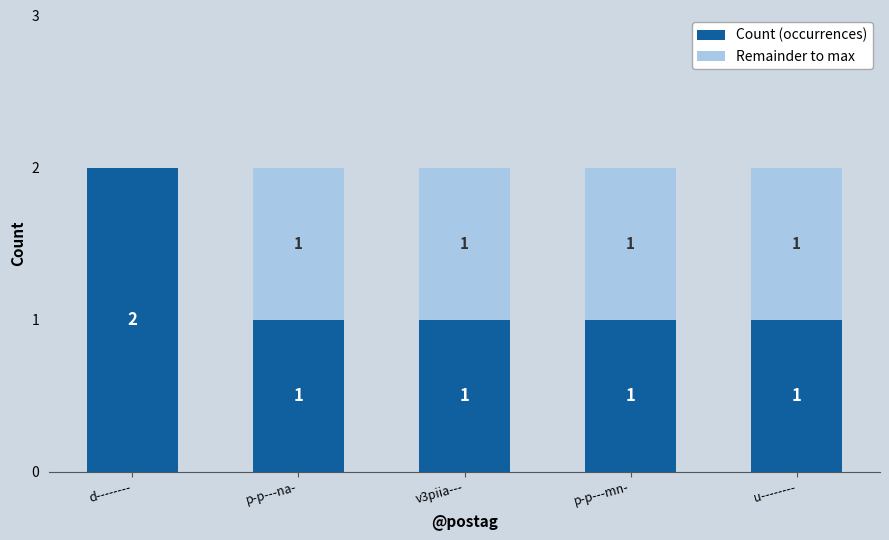

Is it true that Count (occurrences) equals 2 at d--------?

True